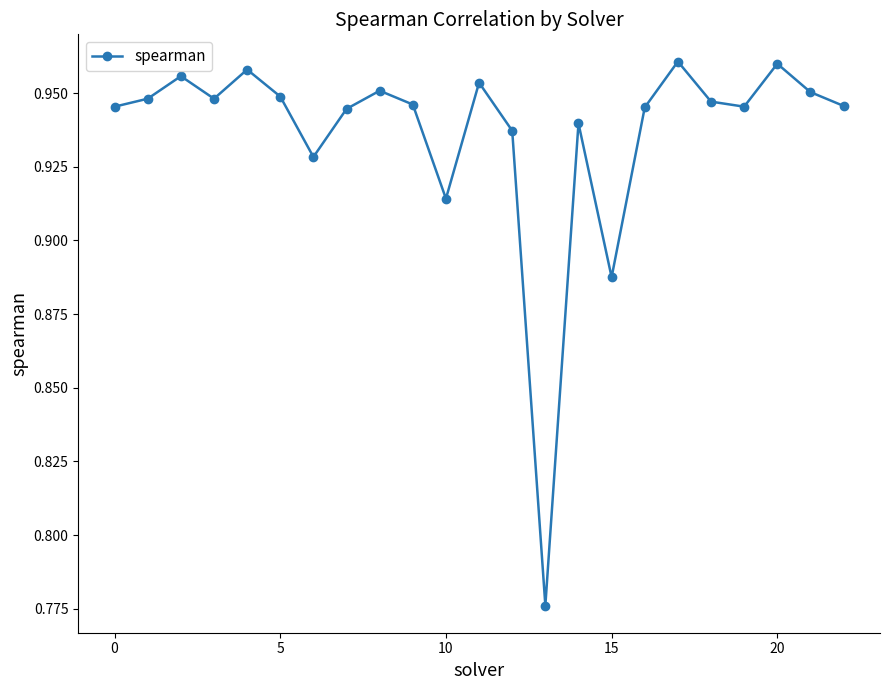

Count the values in the range 0 to 1.

23